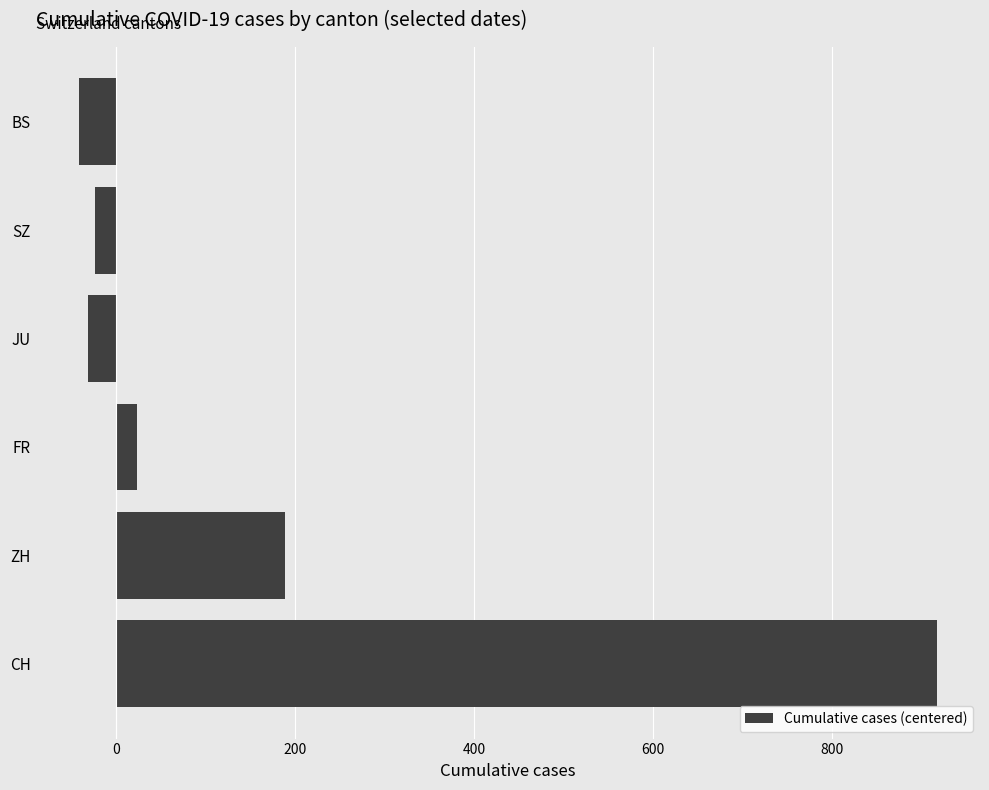

What is the minimum value shown in the chart?

-41.5